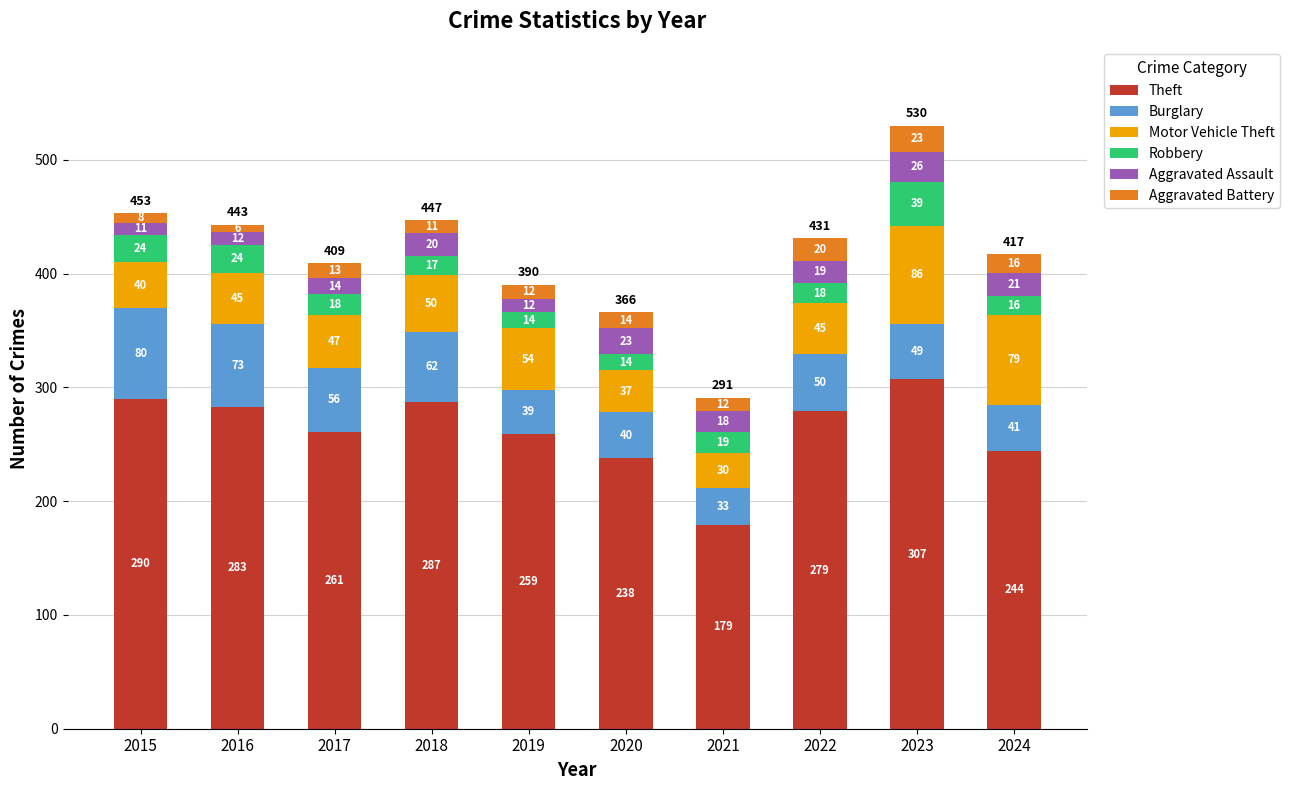

Does the chart contain any negative values?

No